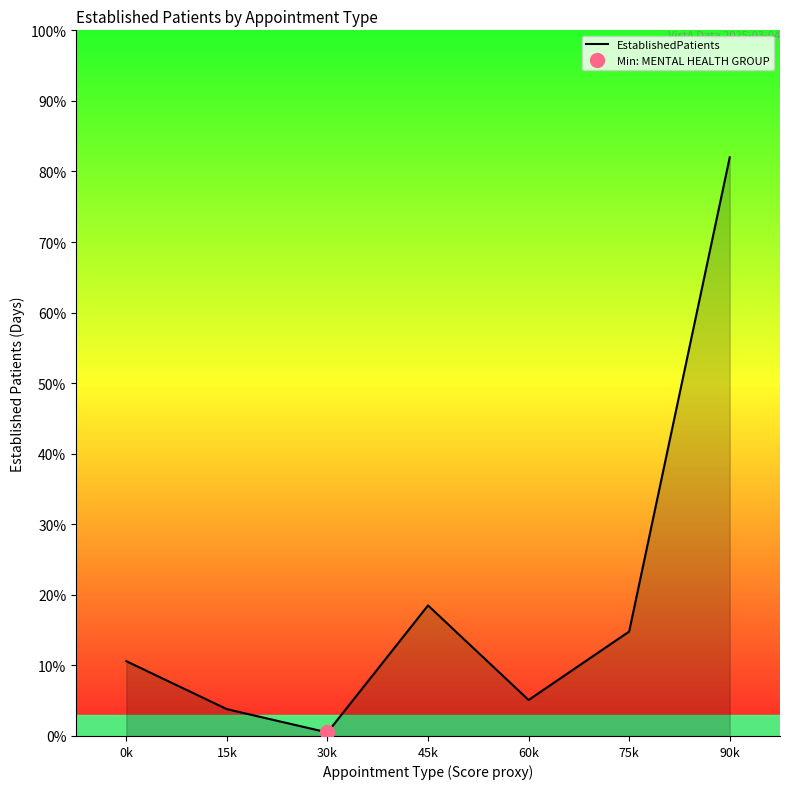

Where is the first local maximum?

45k